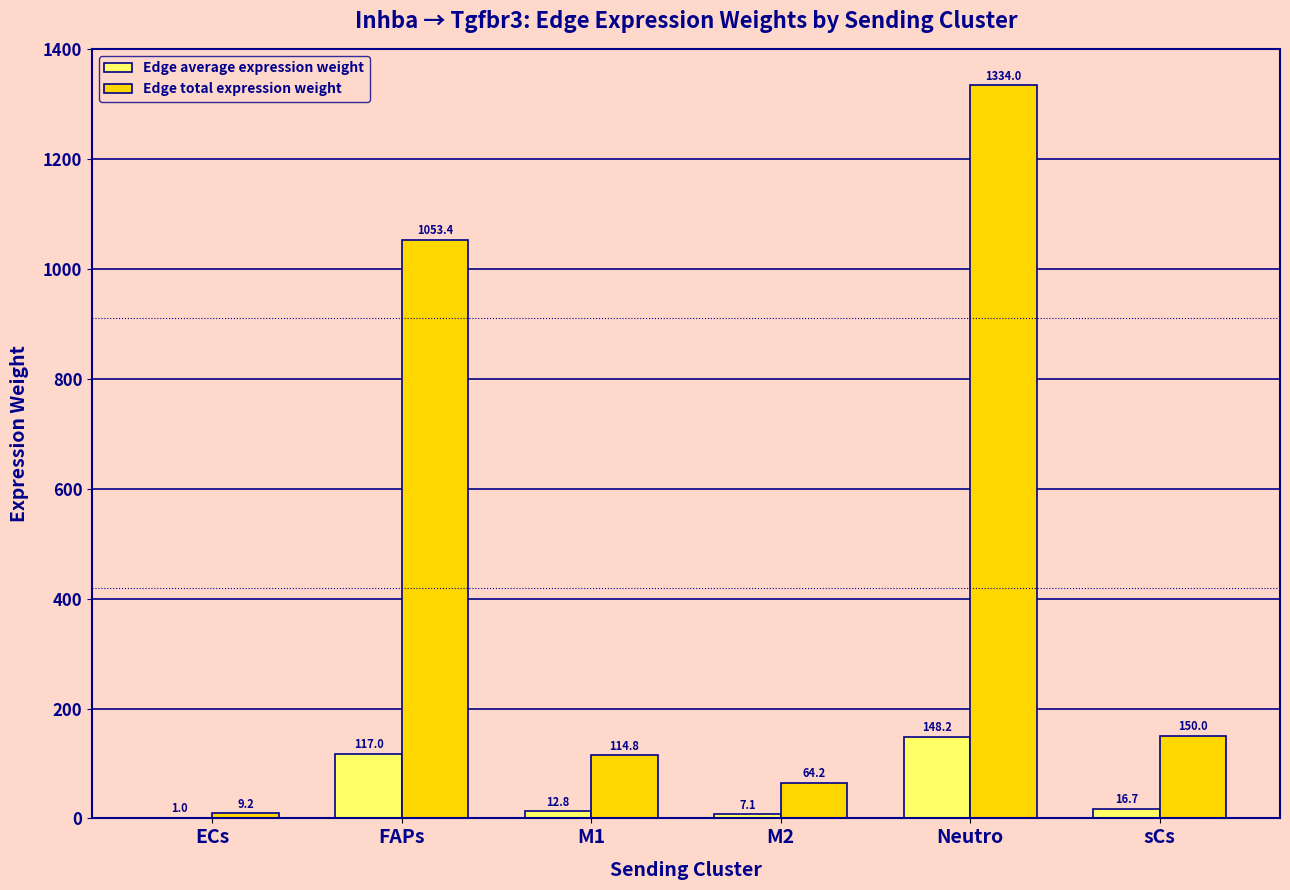

Which series has the largest range (max minus min)?

Edge total expression weight